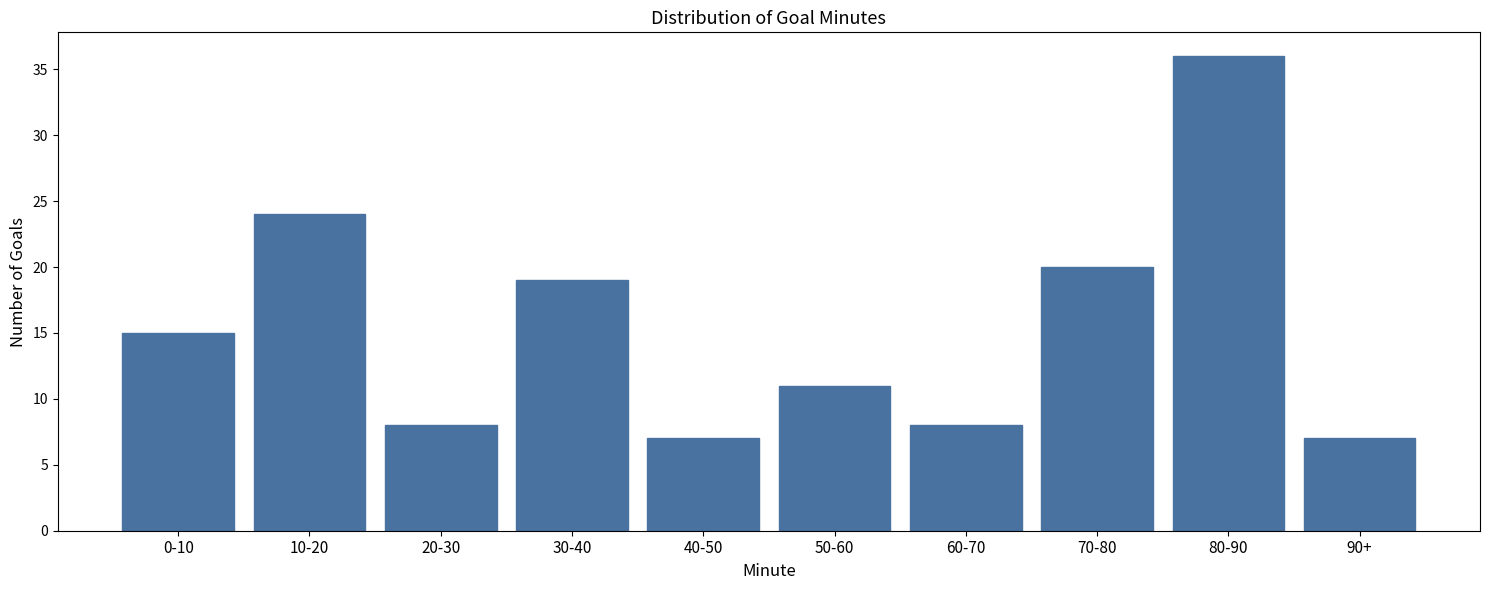

Reading left to right, transcribe all the data shown in this chart.

0-10=15	10-20=24	20-30=8	30-40=19	40-50=7	50-60=11	60-70=8	70-80=20	80-90=36	90+=7